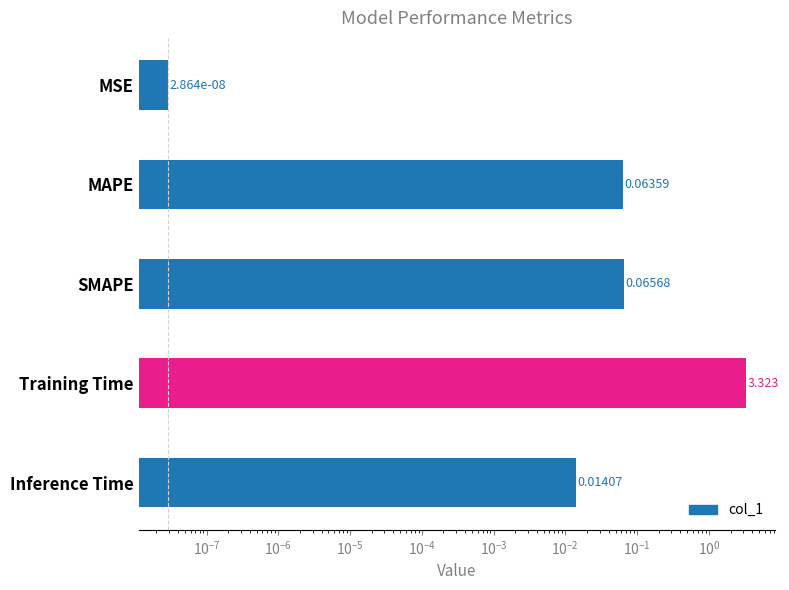

What is the maximum value shown in the chart?

3.3